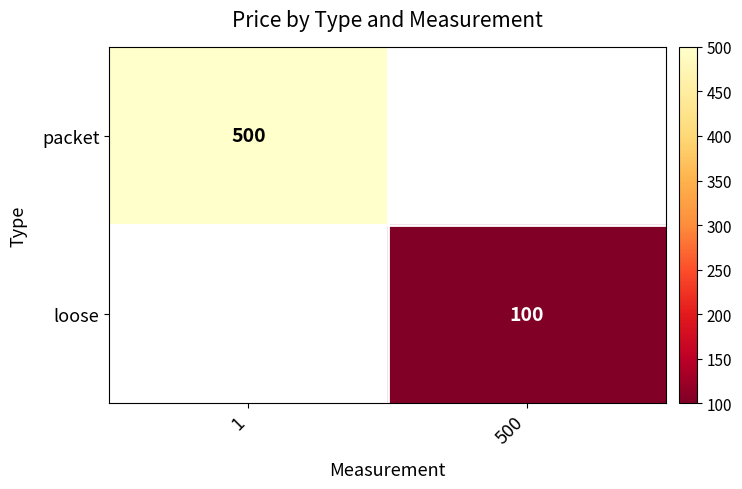

True or false: loose has a value of 164 at 500.

False